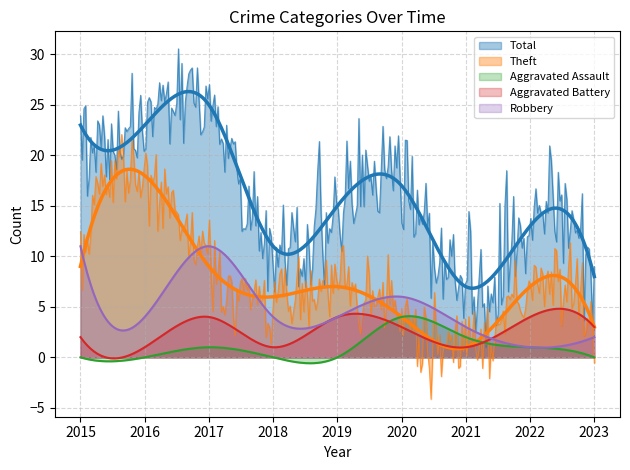

True or false: Total and Theft cross at least once.

False